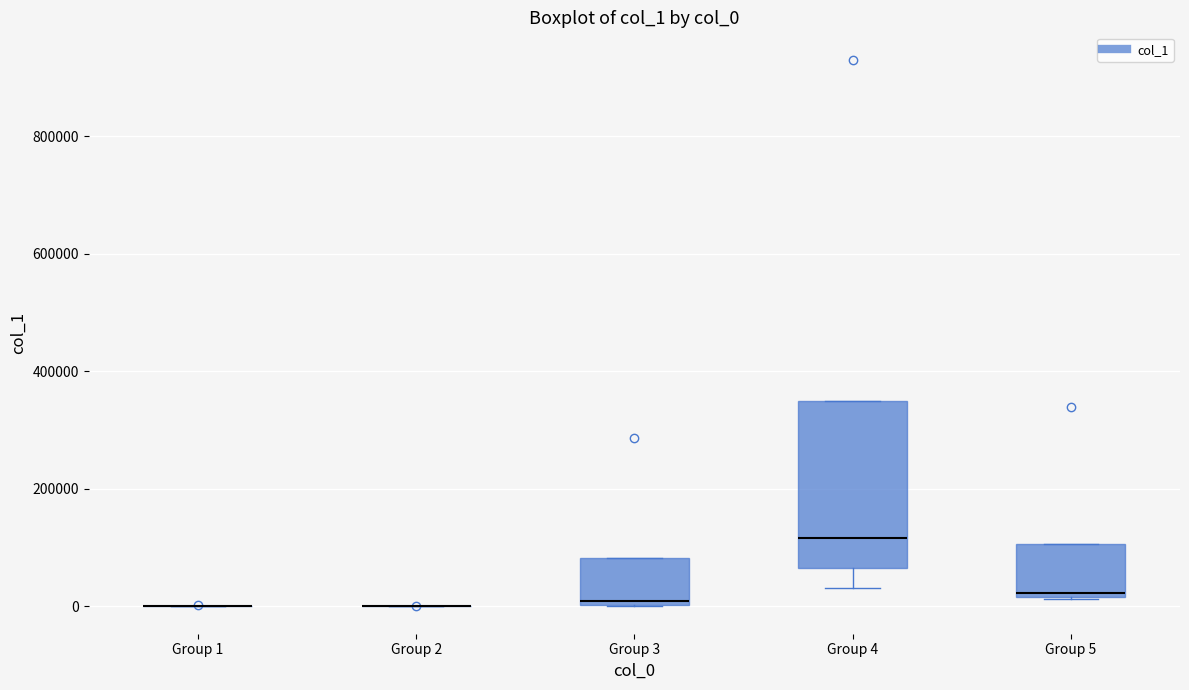

Reading left to right, transcribe this box plot: for each box, give where its median line is, the range the box spans, and where its two whiskers end, as read against the y-axis. The values are not printed on the chart, so give them approximately, as read against the axis.

Group 1: box collapsed to a line at 0, whiskers 0 to 0
Group 2: box collapsed to a line at 0, whiskers 0 to 0
Group 3: median 0 (just above the box's lower edge), box 0 to 80000, whiskers 0 to 80000
Group 4: median 120000, box 60000 to 360000, whiskers 40000 to 360000
Group 5: median 20000 (just above the box's lower edge), box 20000 to 100000, whiskers 20000 to 100000